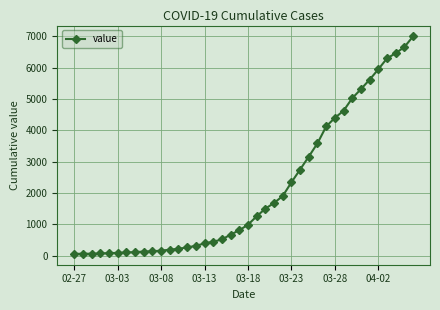

What is the difference between the maximum and second lowest values?

6927